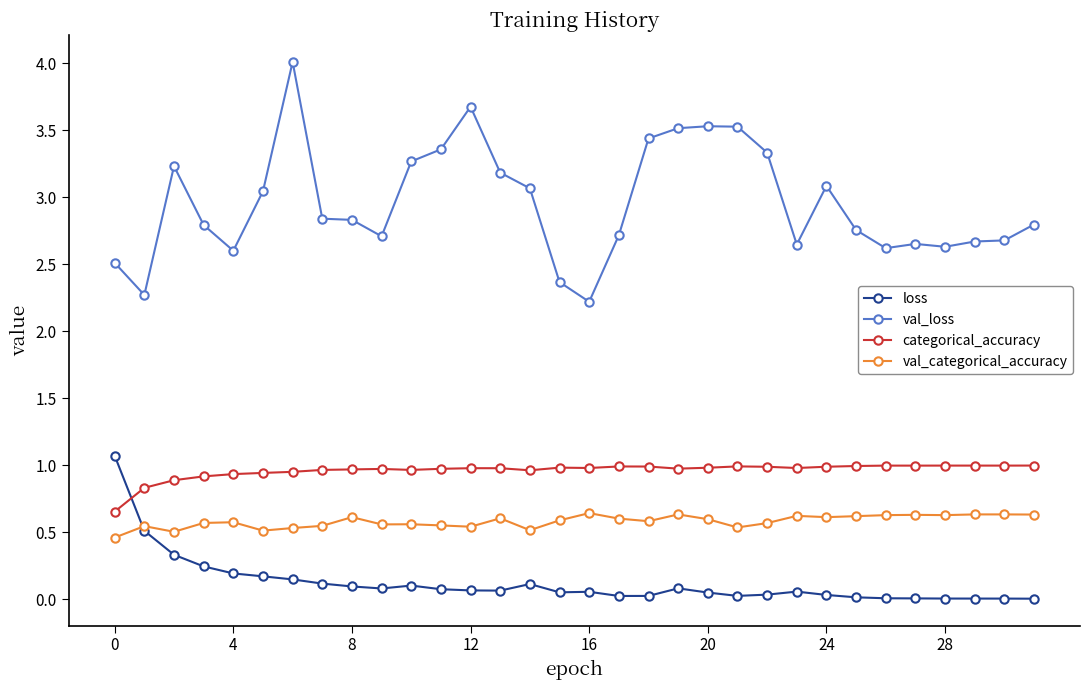

Is this an area chart (filled region under the line)?

No